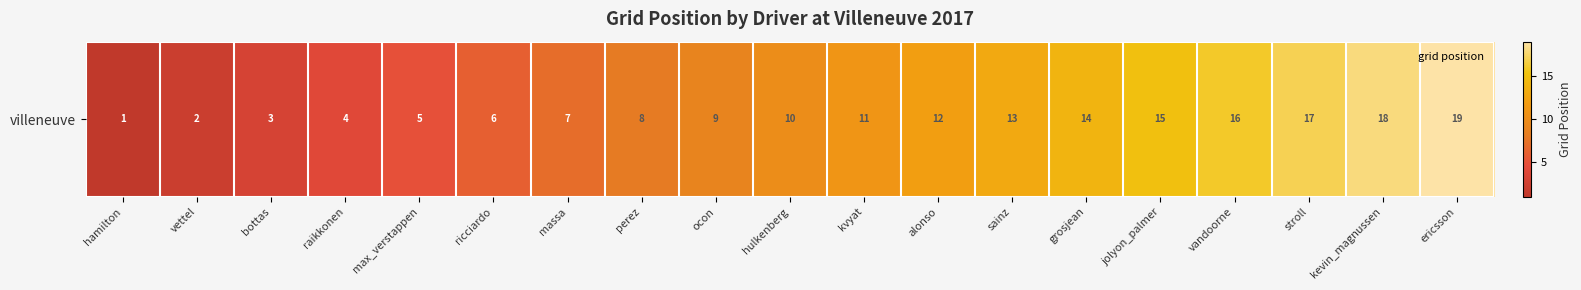

Where is the data nearest to the value 10?

hulkenberg